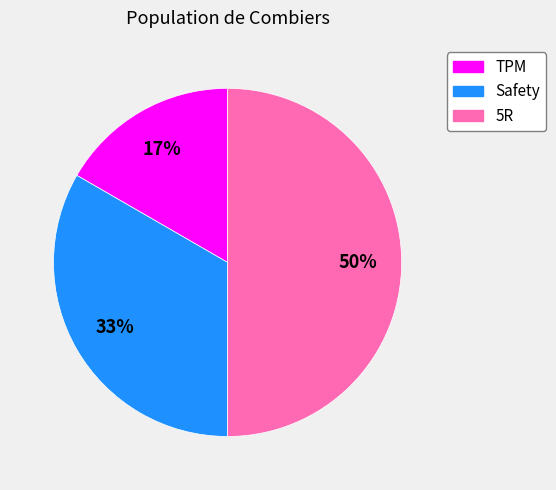

Between 5R and Safety, which is larger?

5R